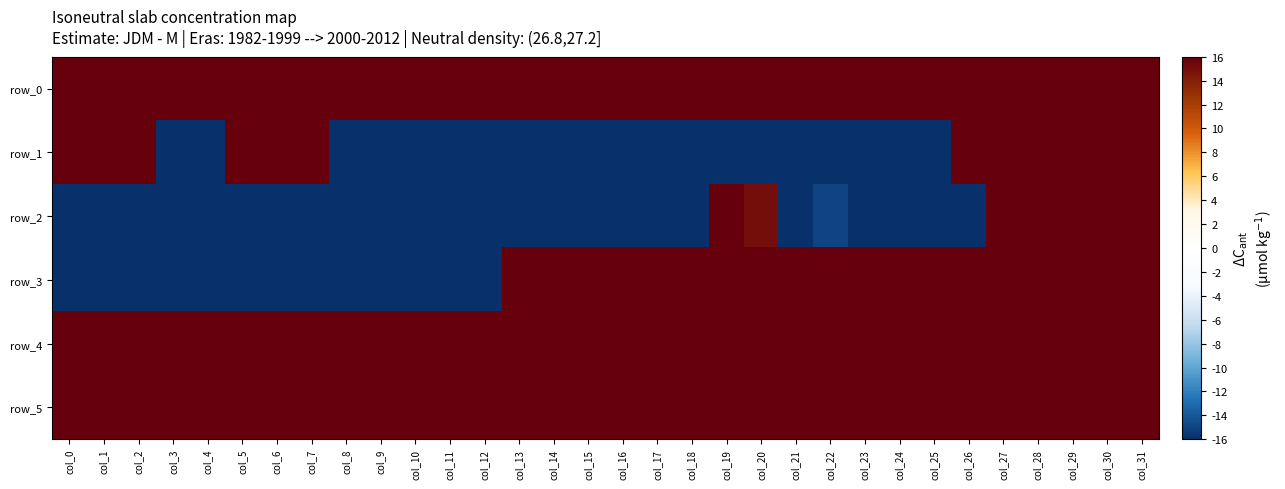

What is the total value across all series at col_29?

4792.2